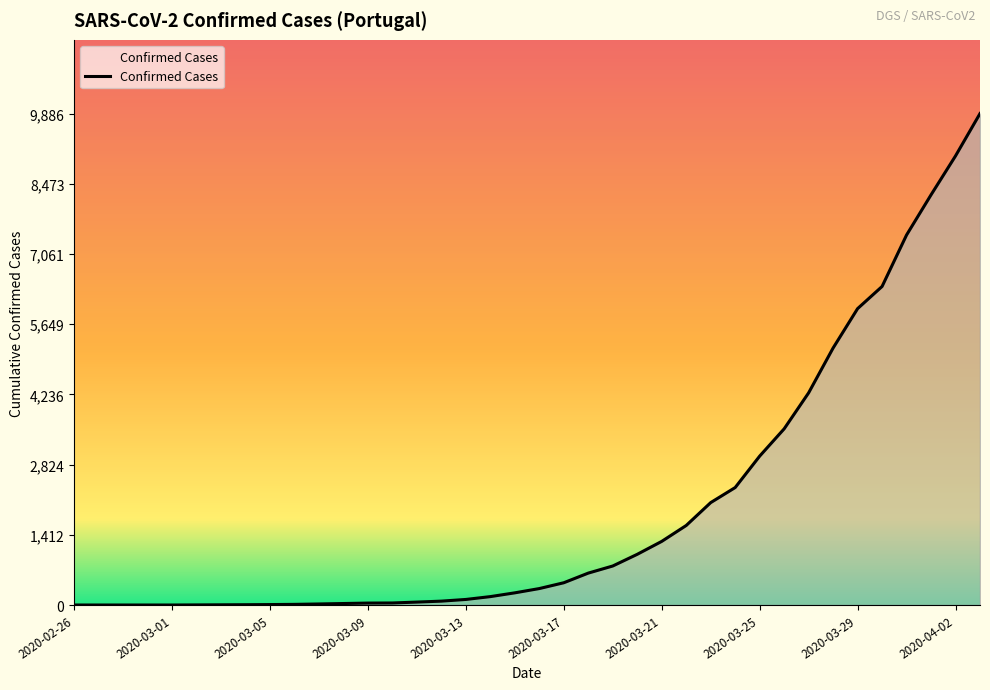

What is the difference between the maximum and minimum values?

9886